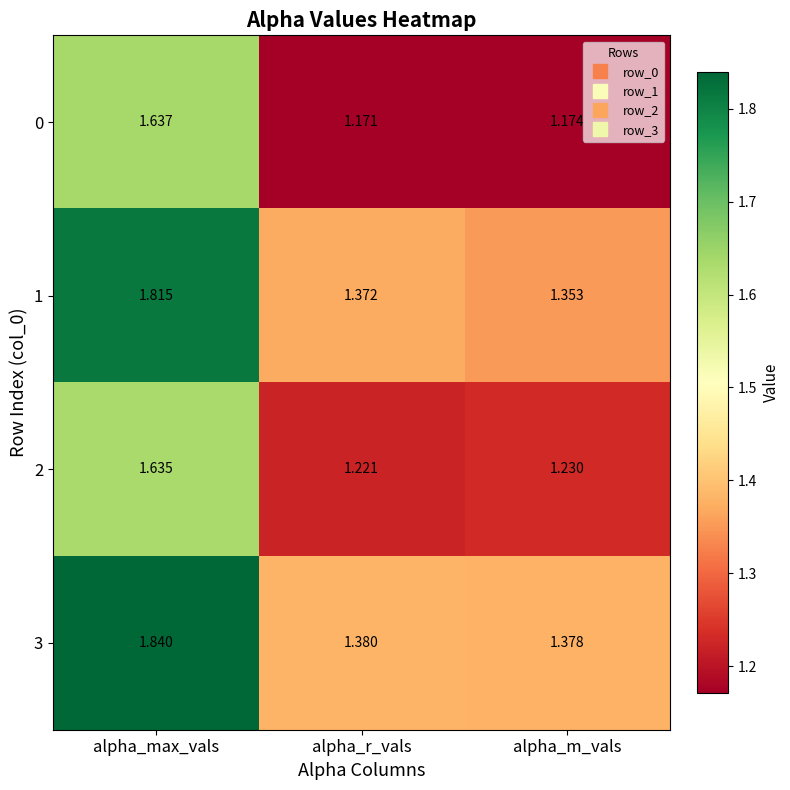

What is the difference between the highest and lowest values at alpha_r_vals?

0.2